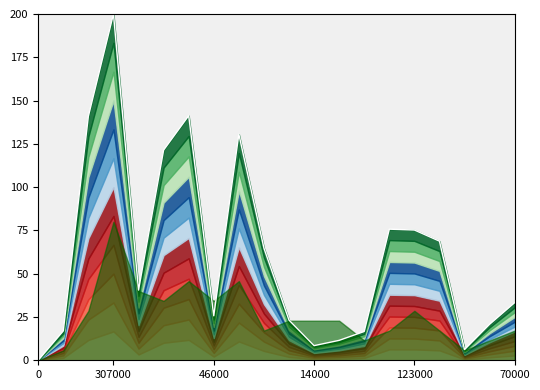

Is it true that the value at 123000 is 63.6?

False